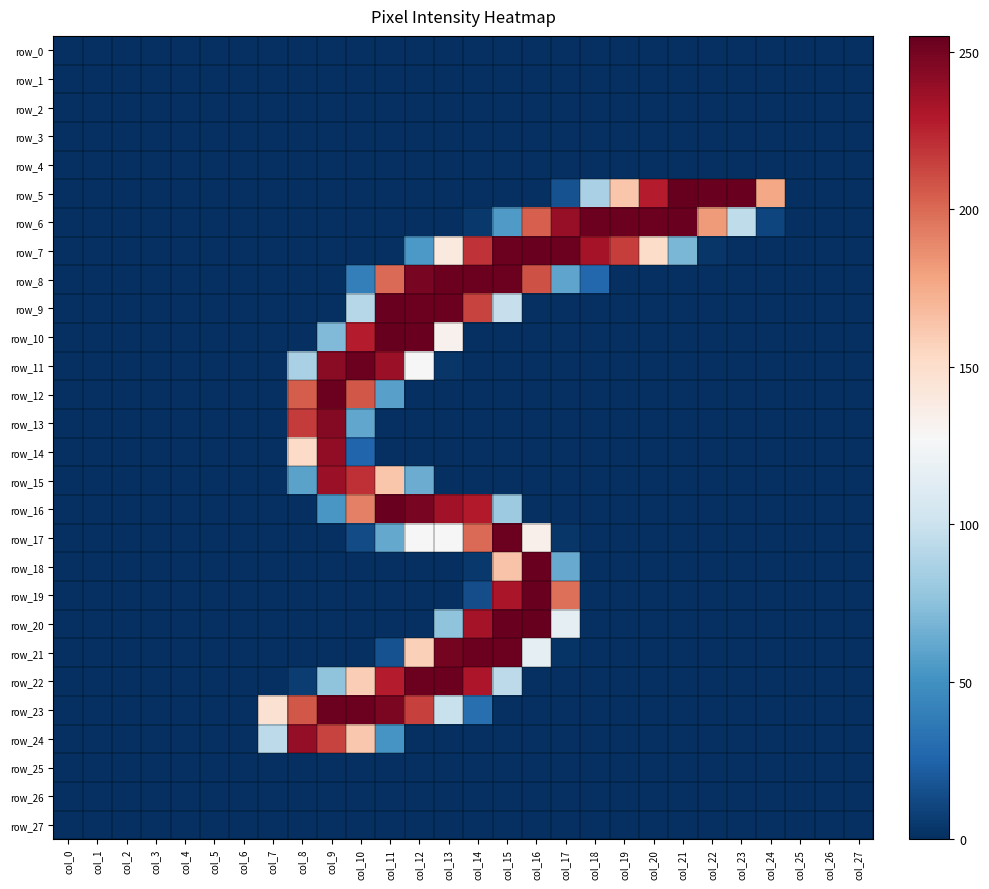

Where is row_3 nearest to the value 0?

col_0